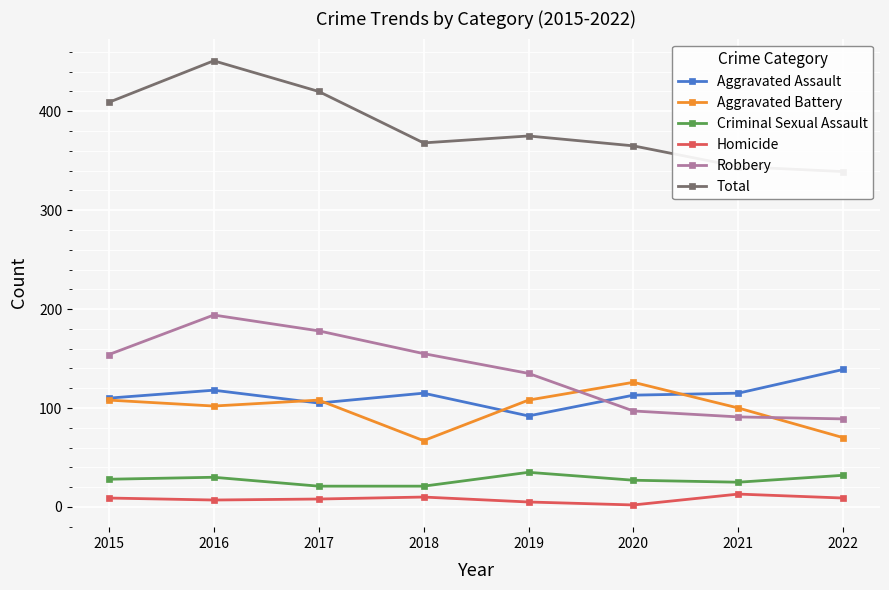

Reading left to right, transcribe all the data shown in this chart.

Aggravated Assault: 110	118	105	115	92	113	115	139
Aggravated Battery: 108	102	108	67	108	126	100	70
Criminal Sexual Assault: 28	30	21	21	35	27	25	32
Homicide: 9	7	8	10	5	2	13	9
Robbery: 154	194	178	155	135	97	91	89
Total: 409	451	420	368	375	365	344	339